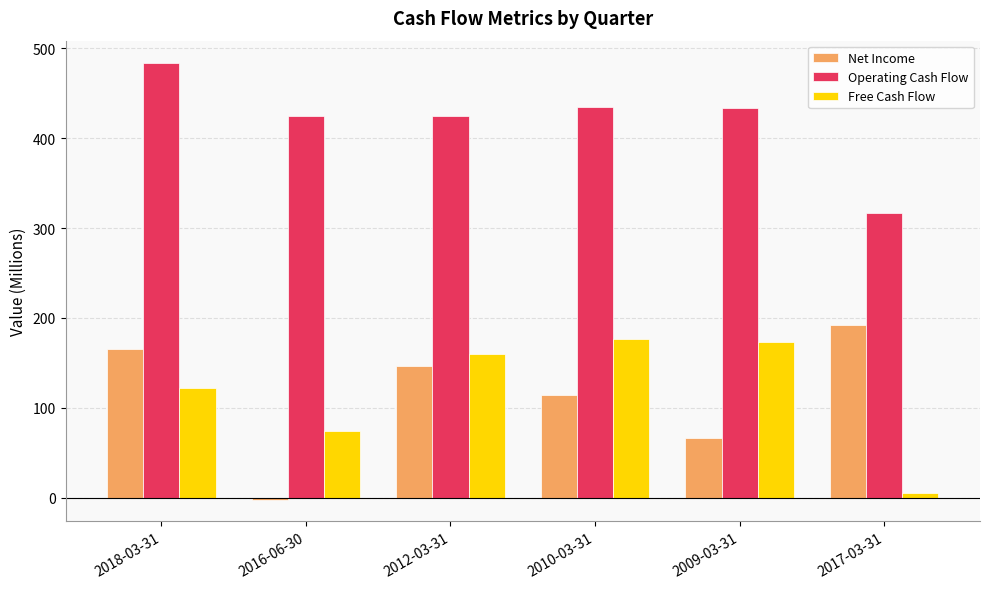

Rank the series by their maximum value, from highest to lowest.

Operating Cash Flow, Net Income, Free Cash Flow